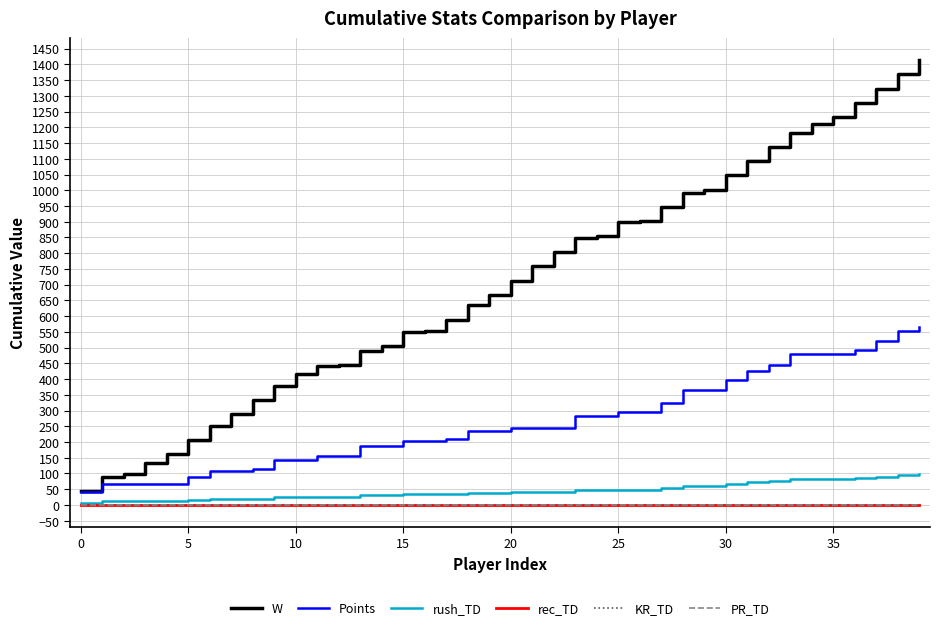

Does the chart have visible grid lines?

Yes